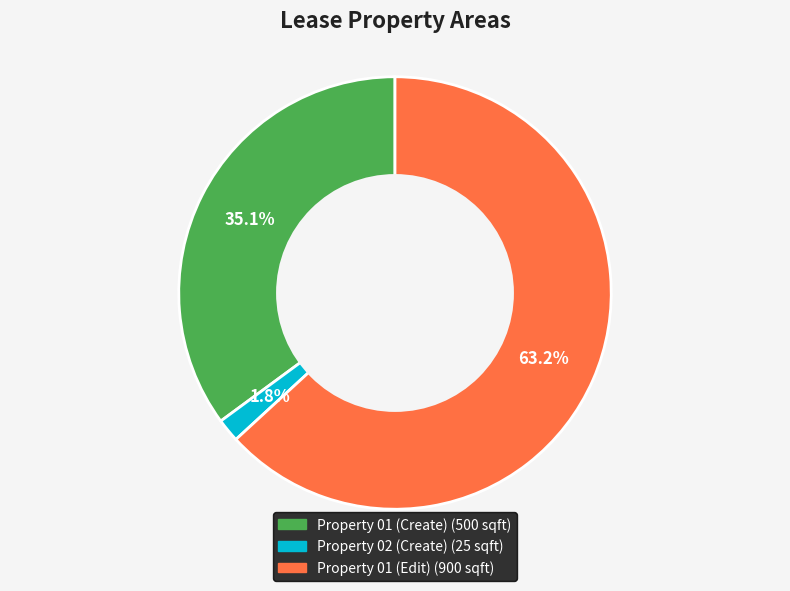

True or false: Property 02 (Create) accounts for 12% of the total.

False